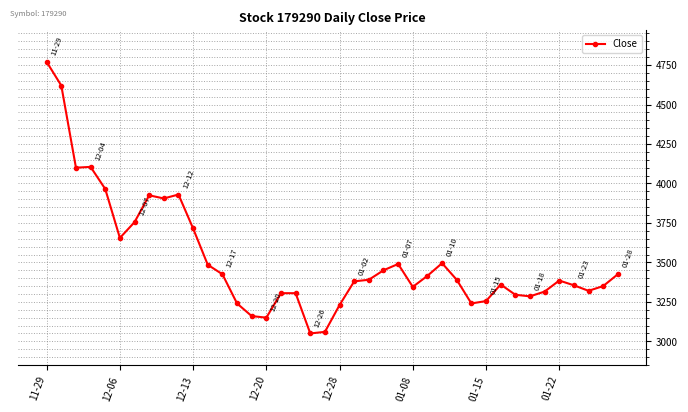

What is the average value?

3520